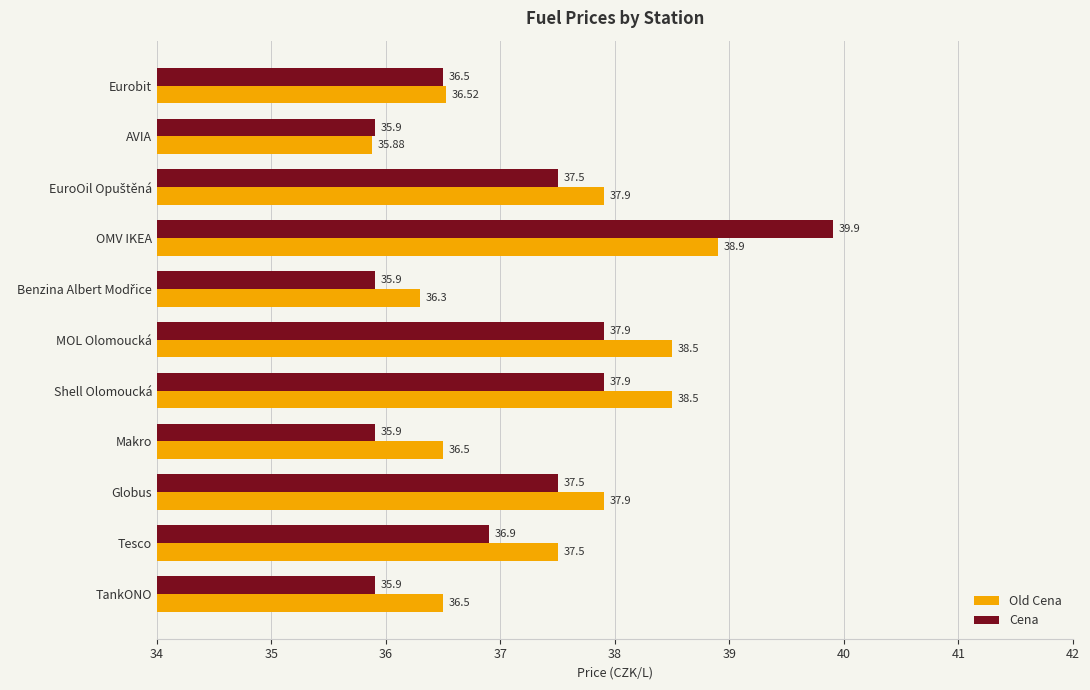

What is the difference between the maximum and minimum values in the Old Cena series?

3.0